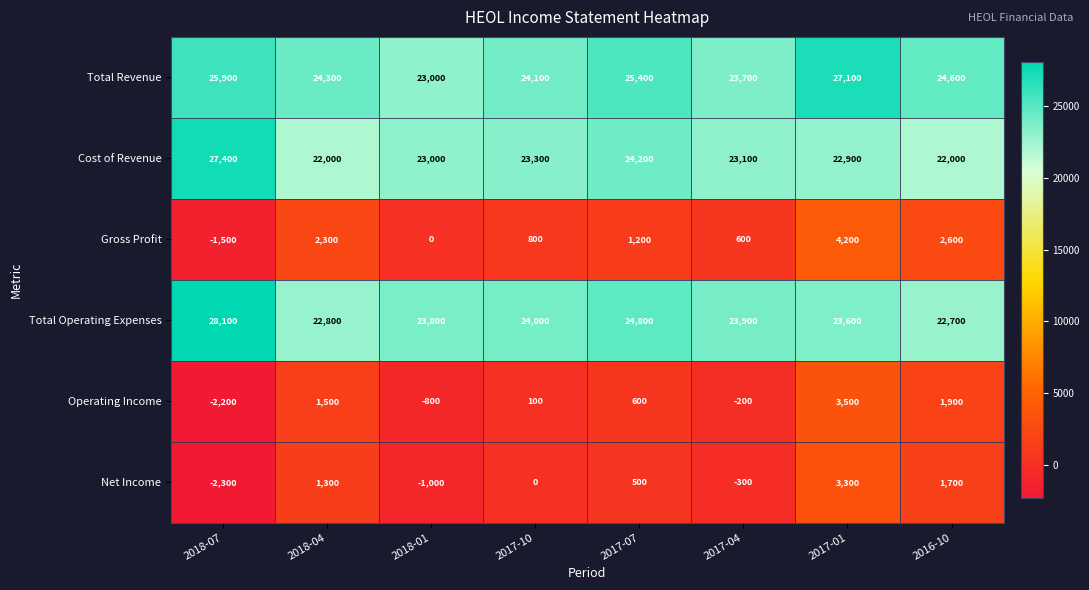

What is the difference between the second highest and second lowest values in the Cost of Revenue series?

2200